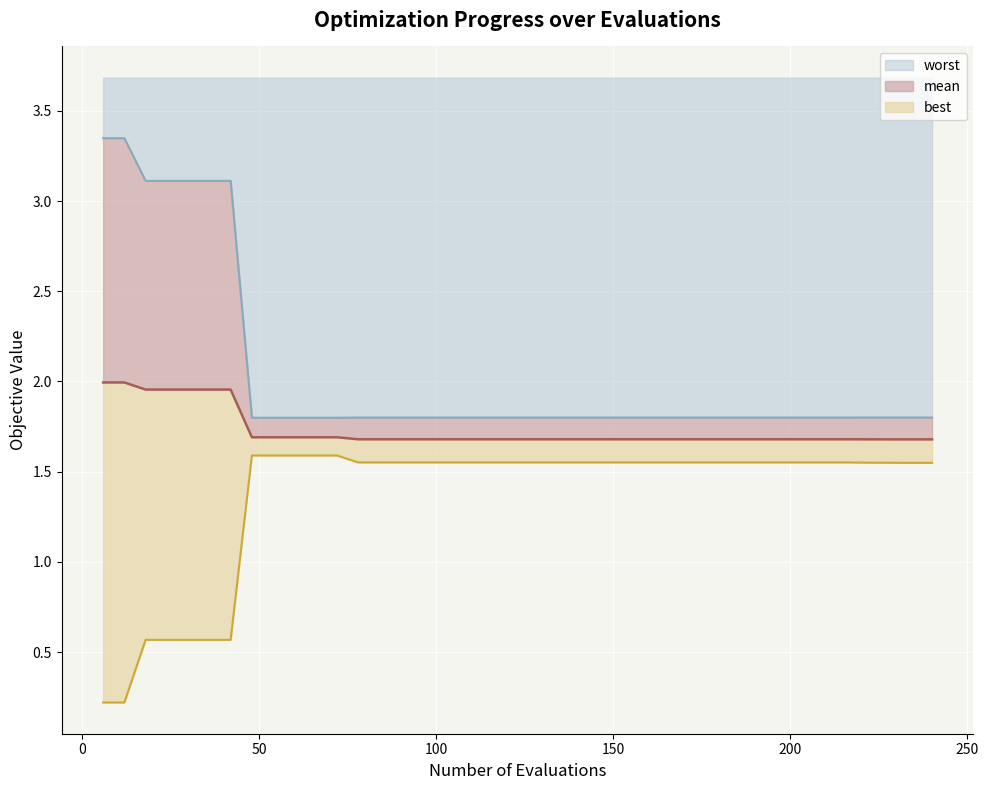

True or false: worst line and best line cross at least once.

False